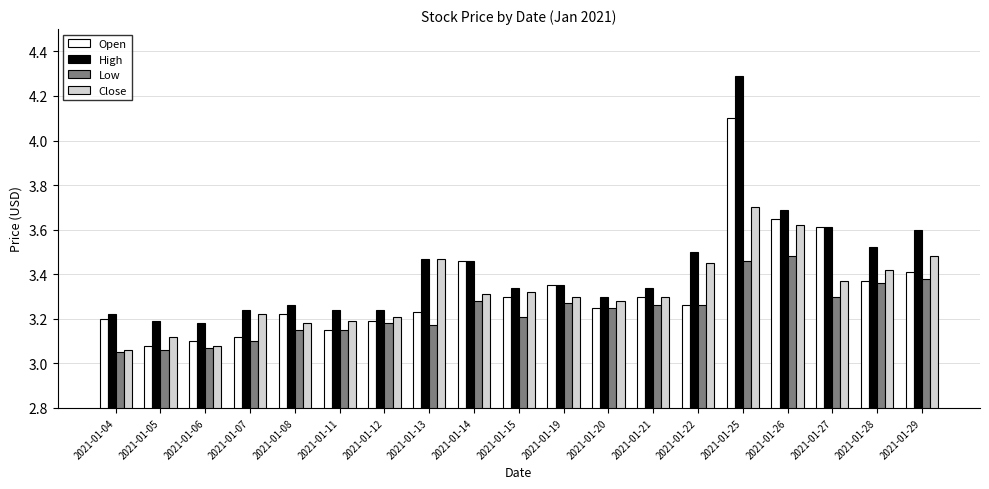

At which category is the sum across all series the highest?

2021-01-25